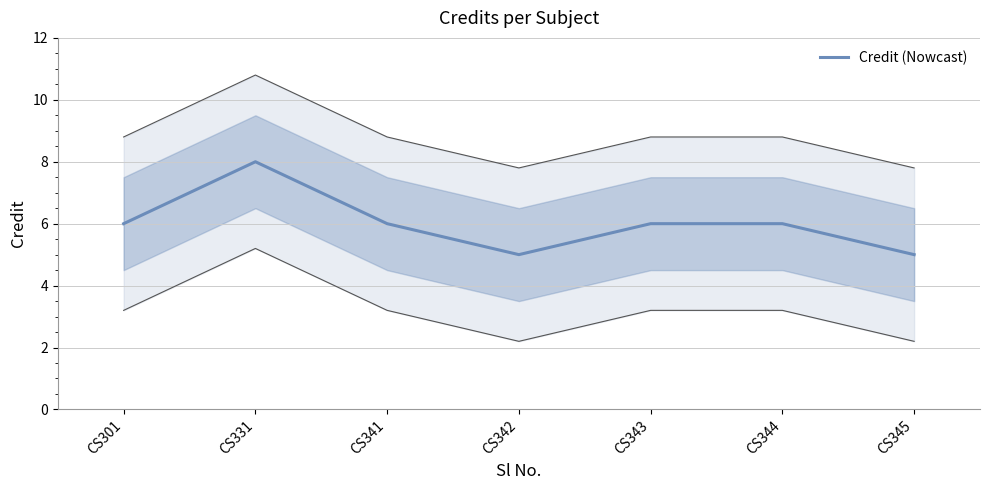

Reading right to left, list all the values displayed in this chart.

CS345=5	CS344=6	CS343=6	CS342=5	CS341=6	CS331=8	CS301=6